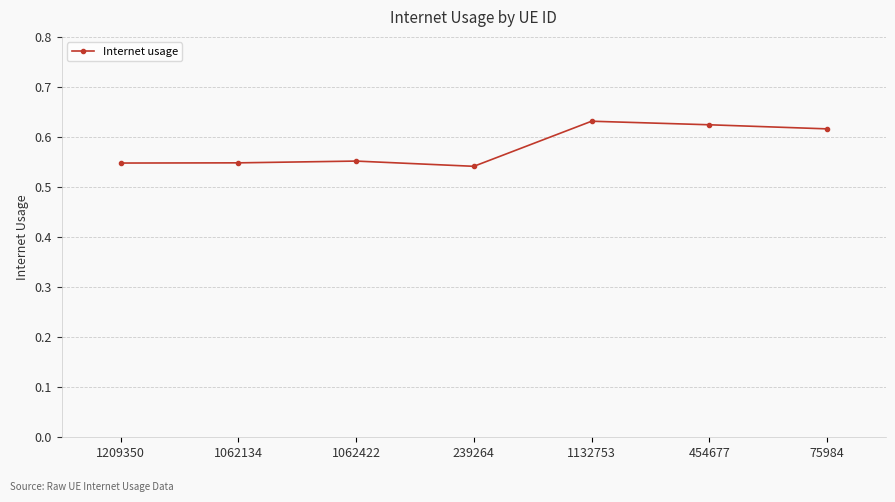

True or false: the data has more than 0 interior local peaks.

True